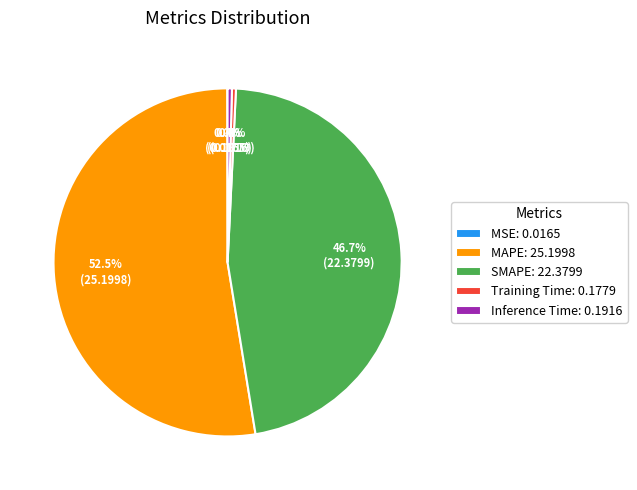

How much of the chart is everything except Training Time: 0.1779?

99.6%